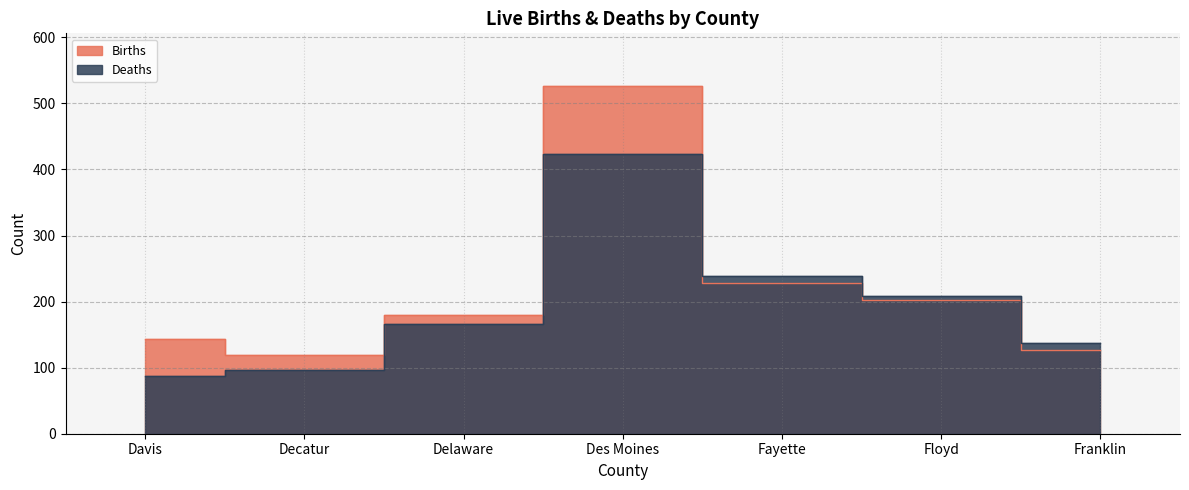

What is the sum of all Deaths values?

1356